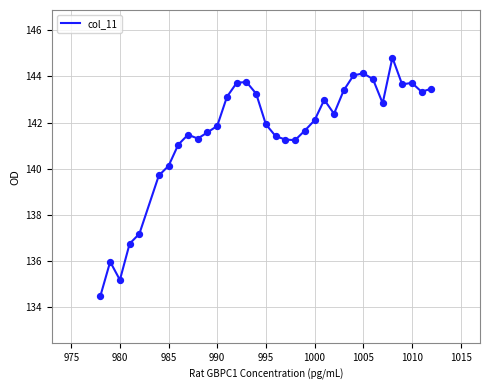

What is the smallest value displayed?

134.5